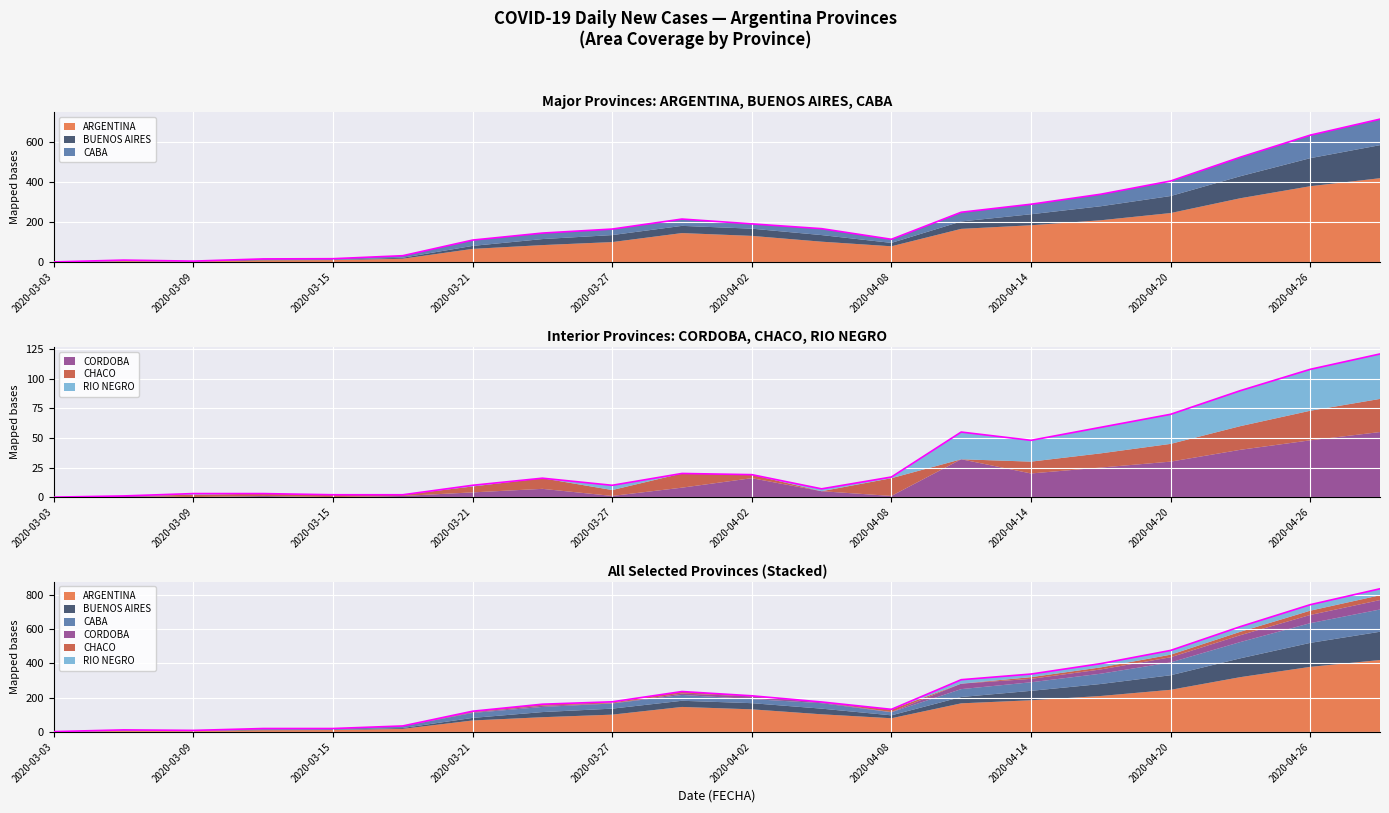

True or false: BUENOS AIRES has a value of 7 at 2020-03-06.

False